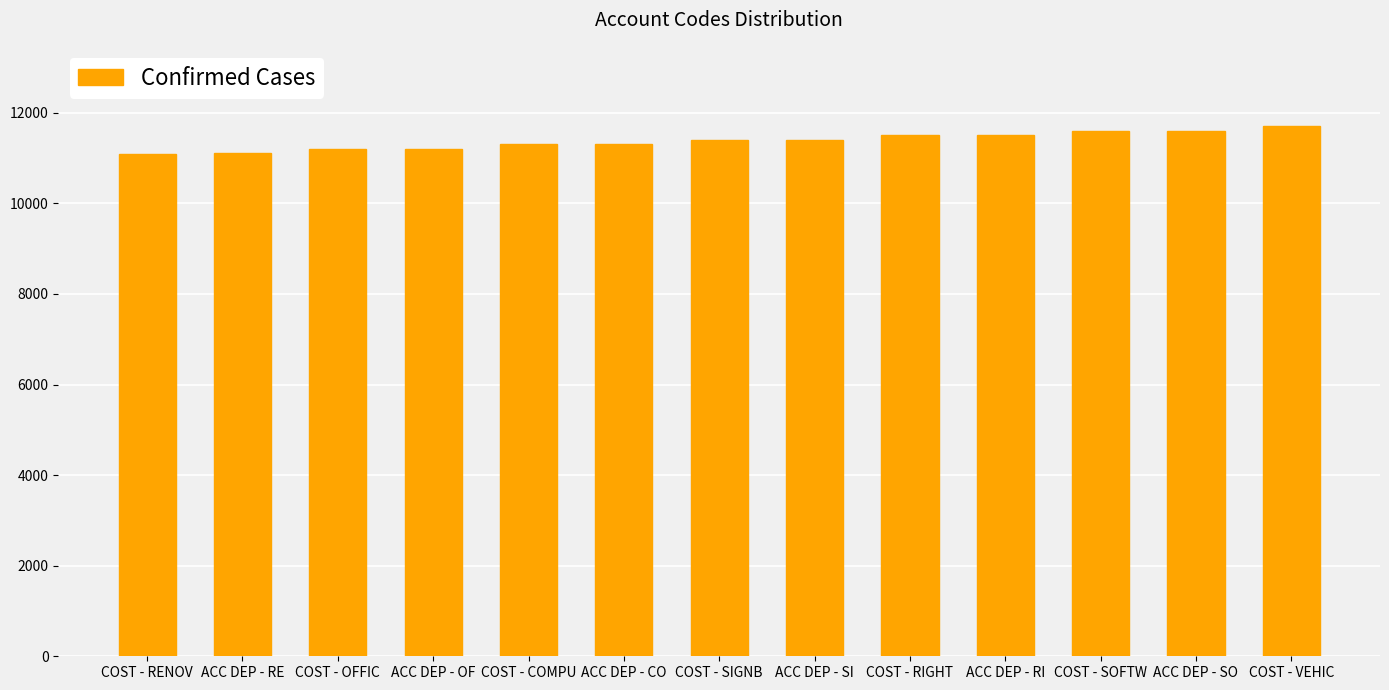

What is the sum of all values?

147906